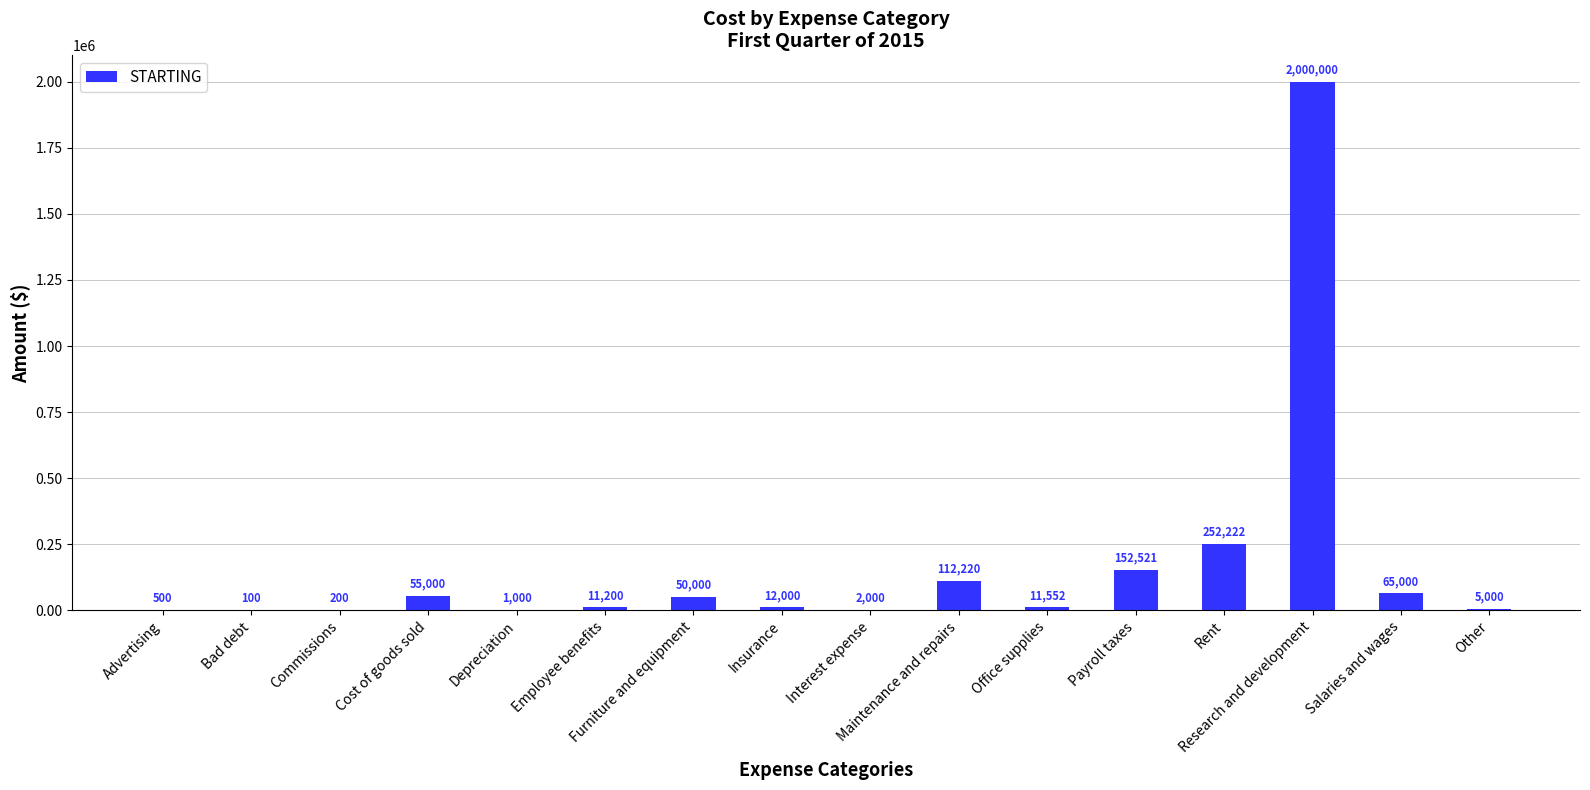

Which has a higher value, Bad debt or Depreciation?

Depreciation